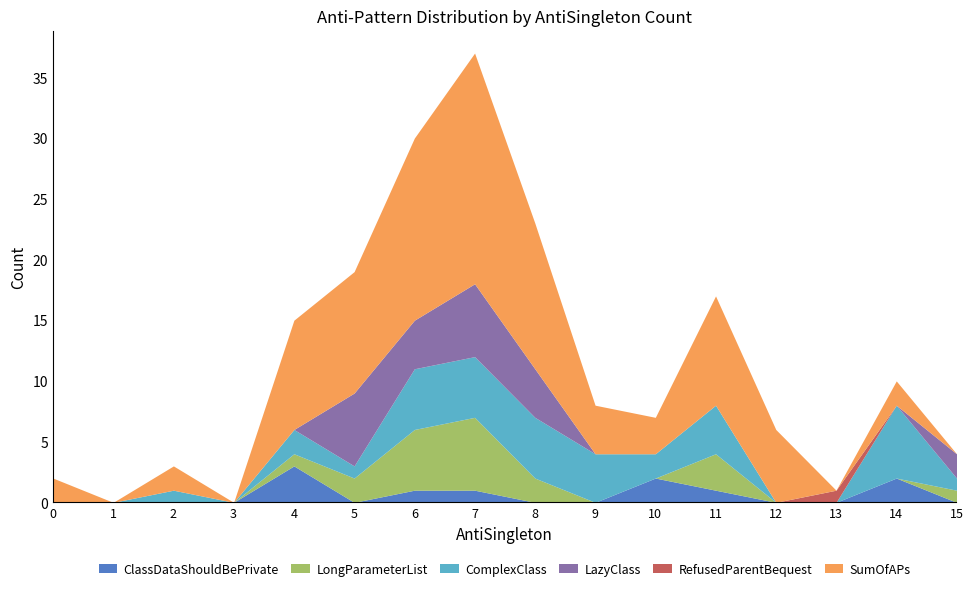

What is the difference between the maximum and minimum values in the ComplexClass series?

6